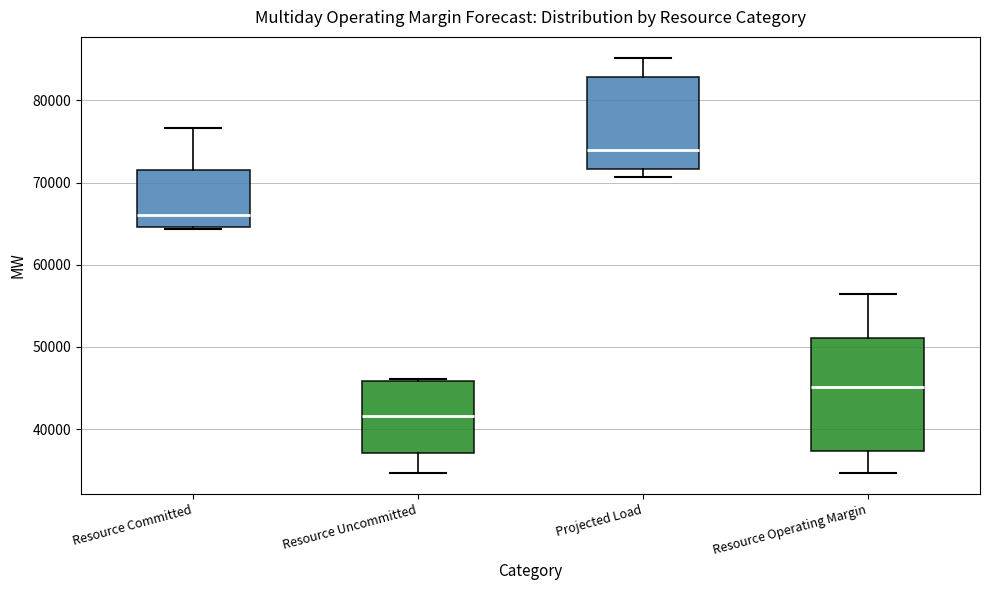

Where does the median line of the box for Projected Load sit on the y-axis? The values are not printed on the chart, so give them approximately, as read against the axis.

74000